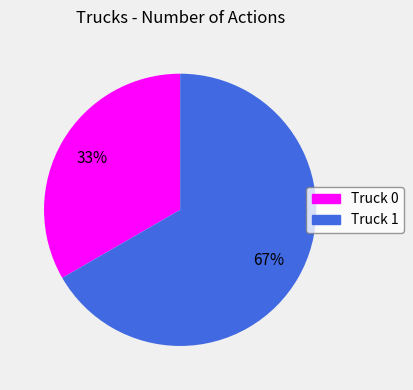

How many segments does this pie chart have?

2